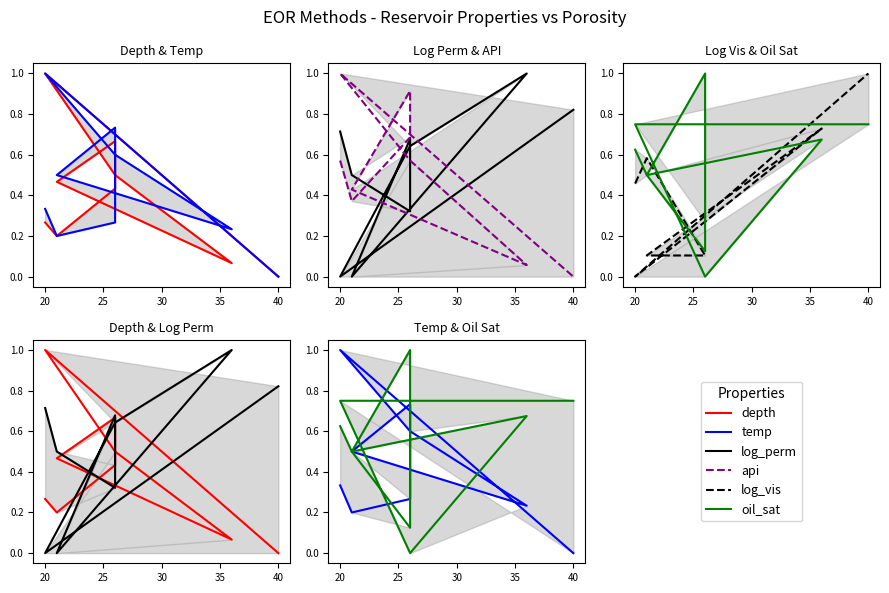

What are all the series names shown in the legend?

depth, temp, log_perm, api, log_vis, oil_sat